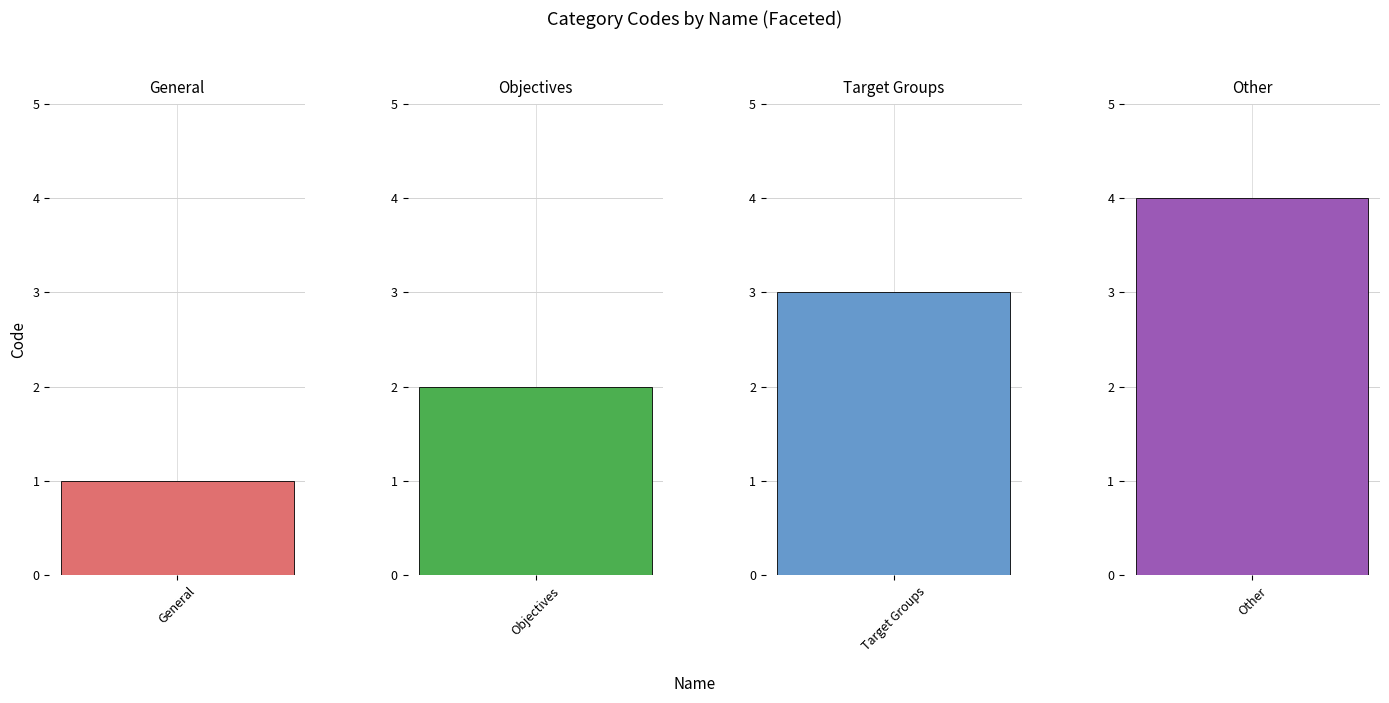

What is the sum of the values at Other and Target Groups?

7